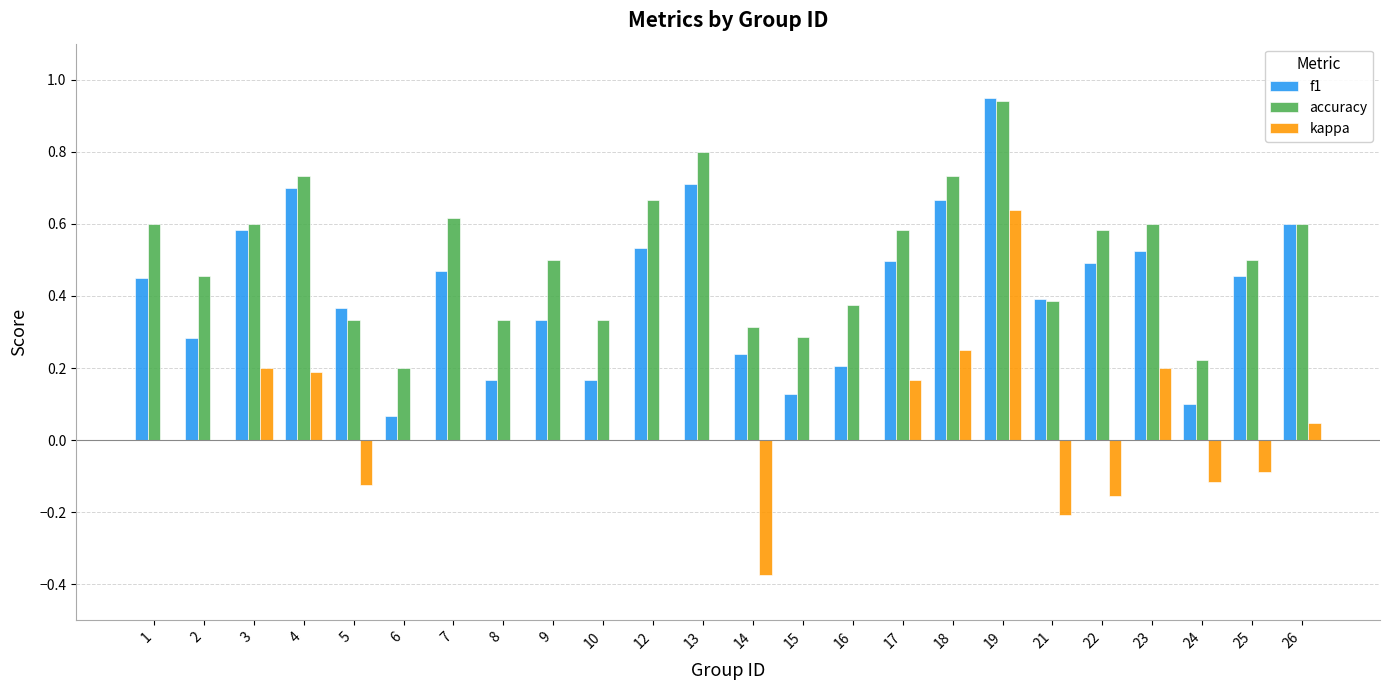

The value of accuracy at 21 is 0.2. True or false?

False